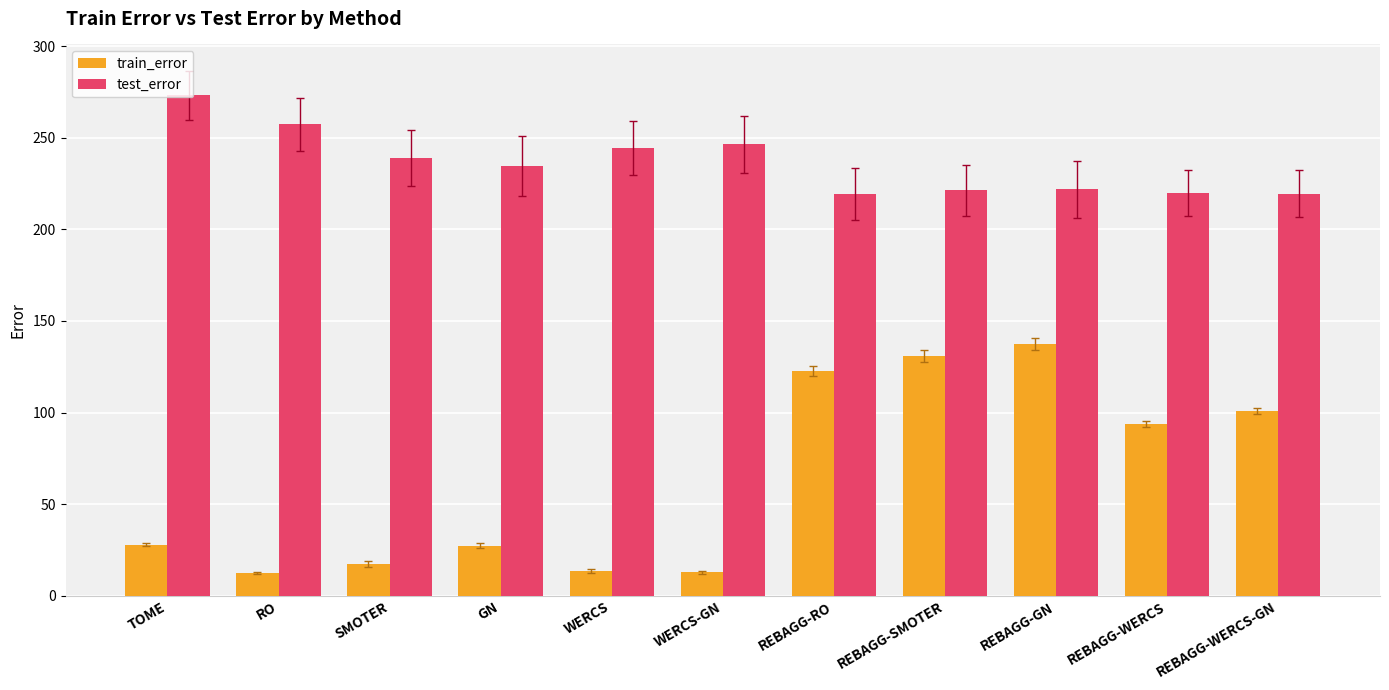

How many values in the train_error series are below 27?

4